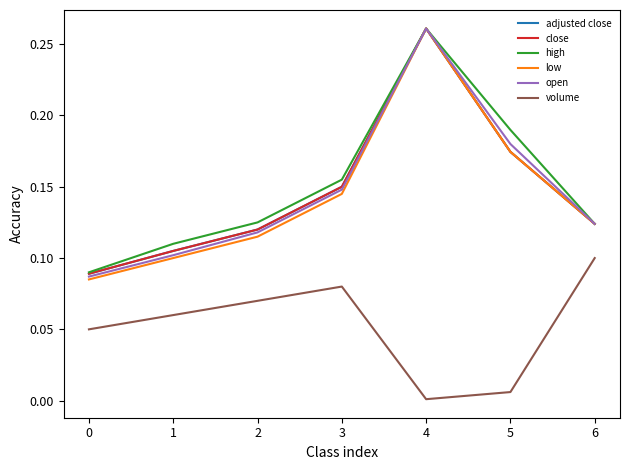

How many lines are shown in the chart?

6